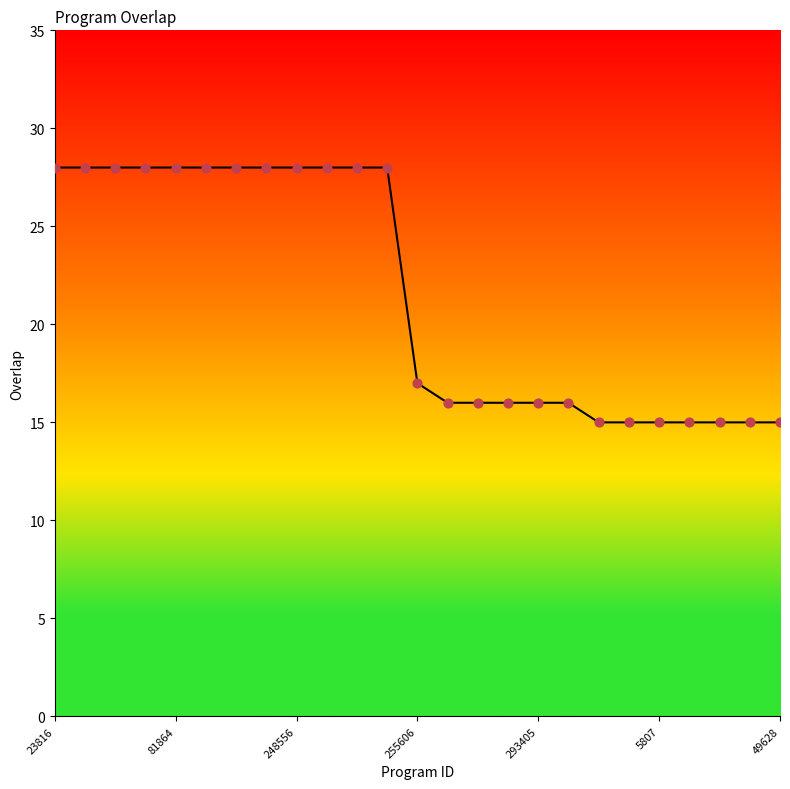

What is the difference between the maximum and minimum values?

13